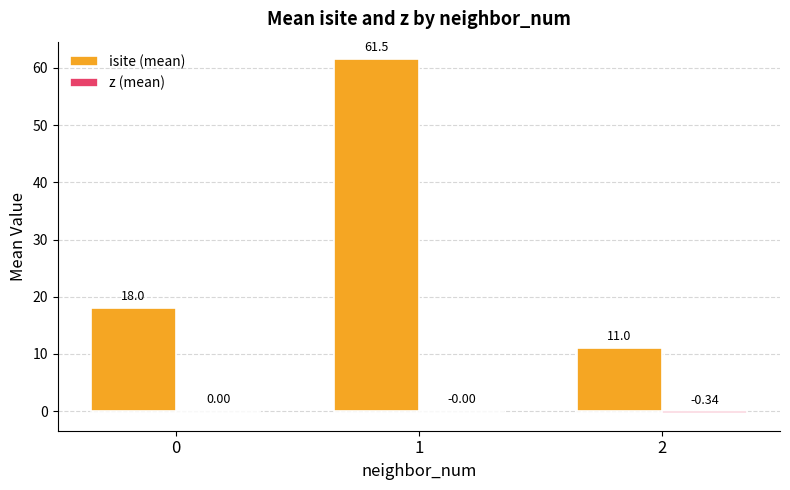

What is the total value across all series at 0?

18.0